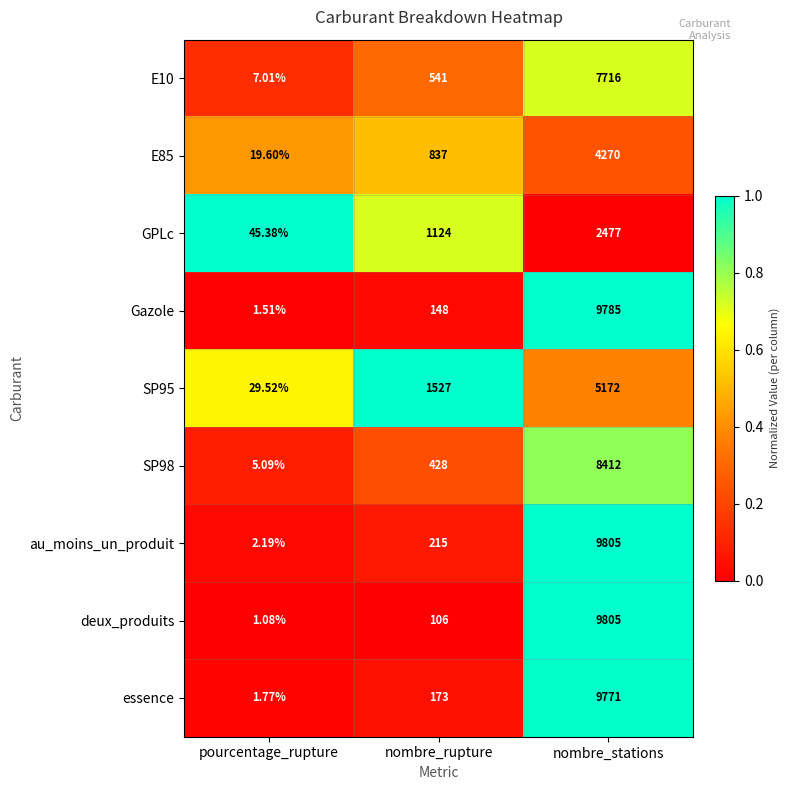

At which label is E10 closest to 3861?

nombre_rupture